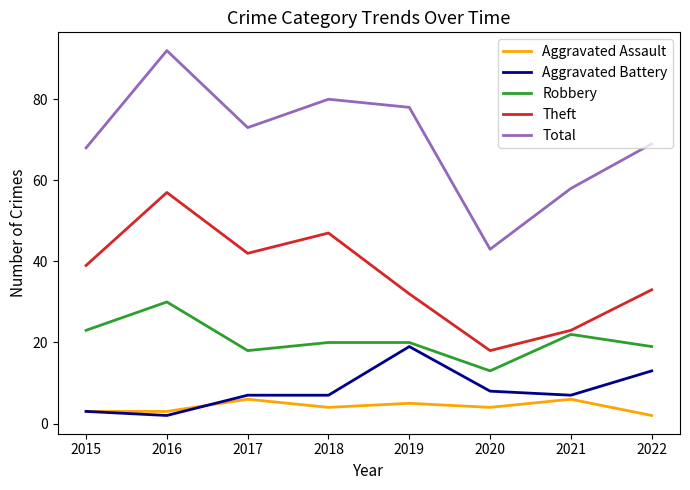

Reading left to right, list all the values displayed in this chart.

Aggravated Assault: 3	3	6	4	5	4	6	2
Aggravated Battery: 3	2	7	7	19	8	7	13
Robbery: 23	30	18	20	20	13	22	19
Theft: 39	57	42	47	32	18	23	33
Total: 68	92	73	80	78	43	58	69